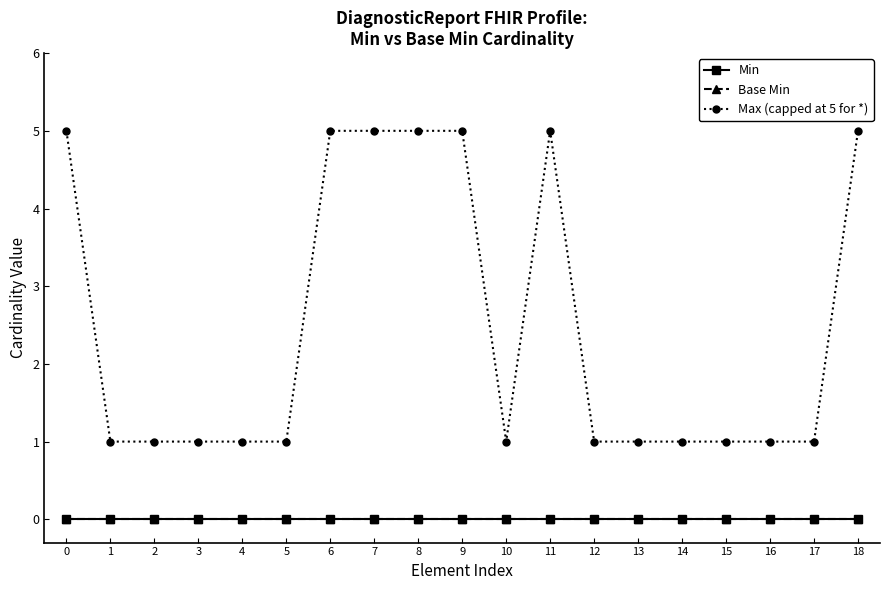

Reading left to right, list all the values displayed in this chart.

Min: 0=0	1=0	2=0	3=0	4=0	5=0	6=0	7=0	8=0	9=0	10=0	11=0	12=0	13=0	14=0	15=0	16=0	17=0	18=0
Base Min: 0=0	1=0	2=0	3=0	4=0	5=0	6=0	7=0	8=0	9=0	10=0	11=0	12=0	13=0	14=0	15=0	16=0	17=0	18=0
Max (capped at 5 for *): 0=5	1=1	2=1	3=1	4=1	5=1	6=5	7=5	8=5	9=5	10=1	11=5	12=1	13=1	14=1	15=1	16=1	17=1	18=5